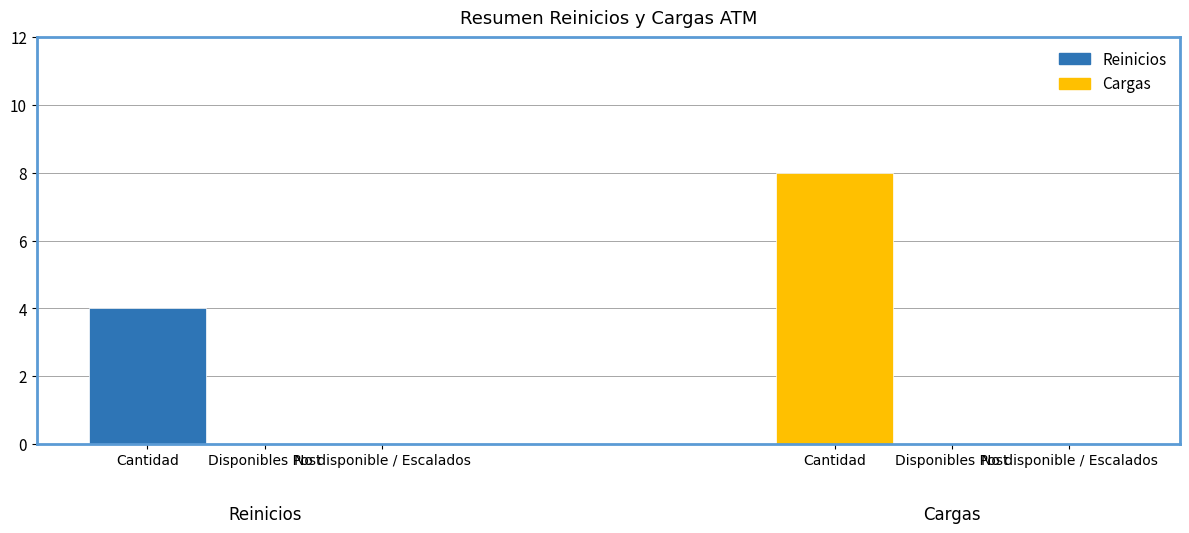

What is the sum of the Reinicios values at Cantidad and Disponibles Post?

4